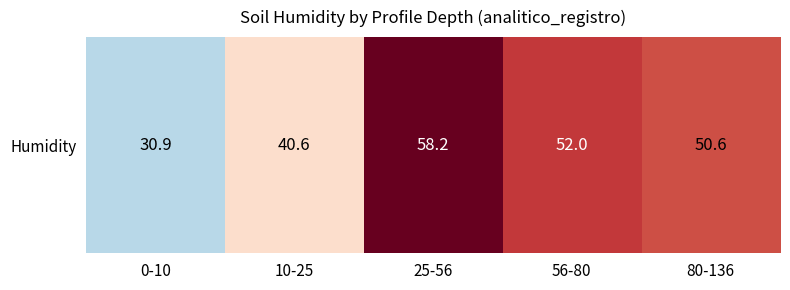

Reading right to left, transcribe all the data shown in this chart.

50.6	52.0	58.2	40.6	30.9